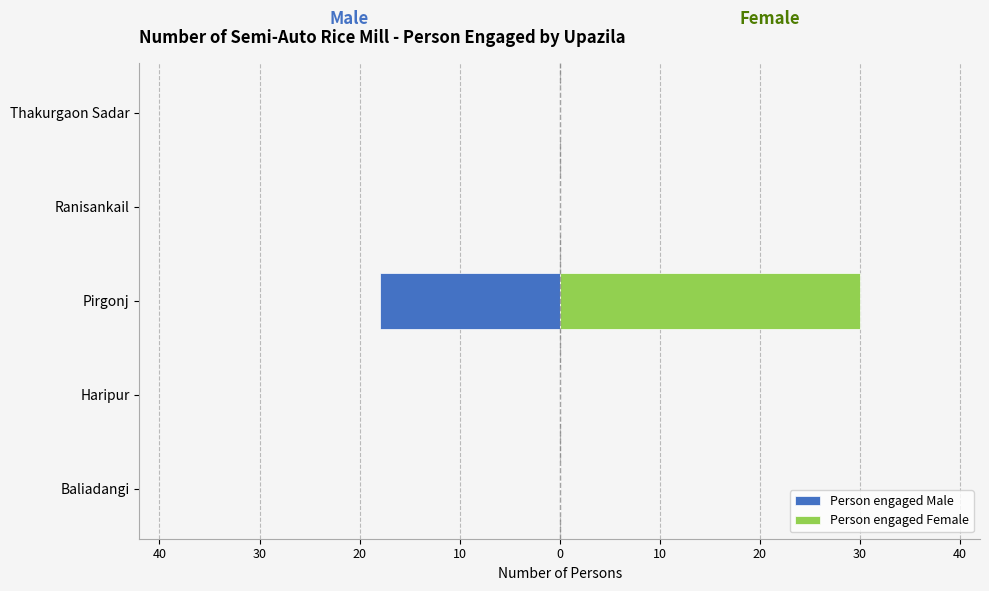

What is the greatest value displayed?

30